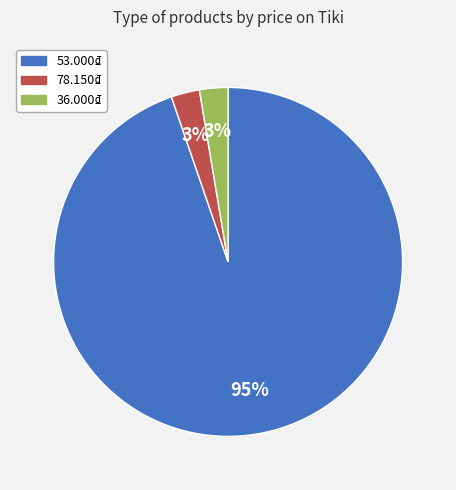

Is the sum of 53.000₫ and 78.150₫ greater than half?

Yes